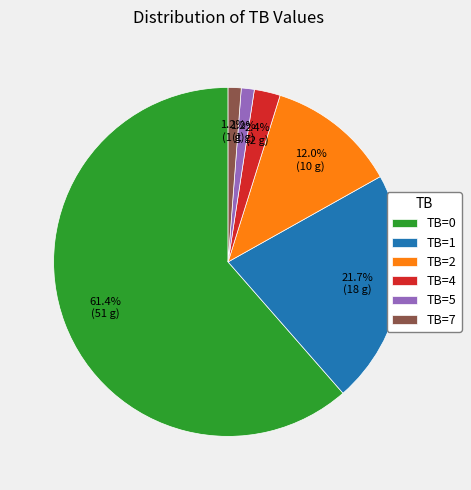

Count the number of slices in the pie.

6